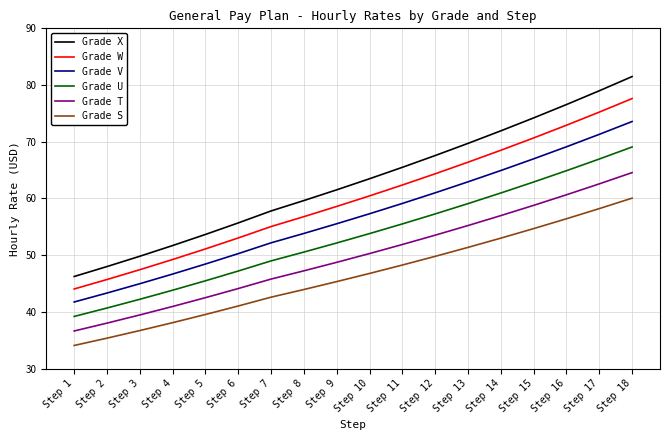

Rank the series at Step 11 from highest to lowest value.

Grade X, Grade W, Grade V, Grade U, Grade T, Grade S